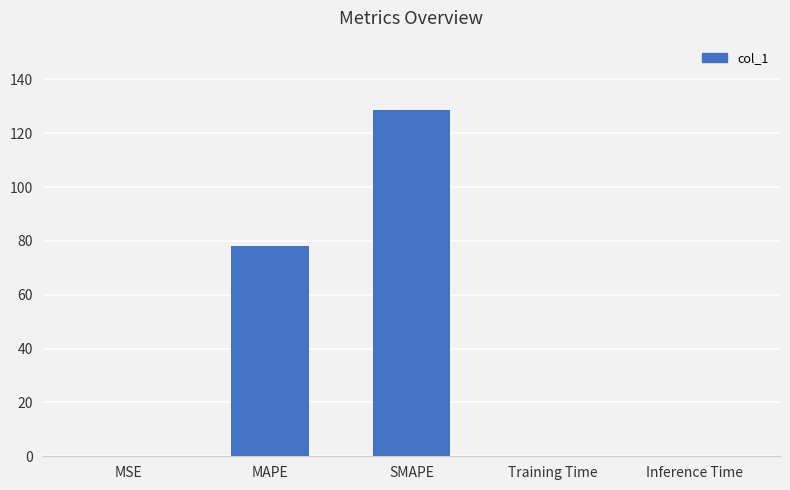

True or false: the data shows 22.1 at MAPE.

False